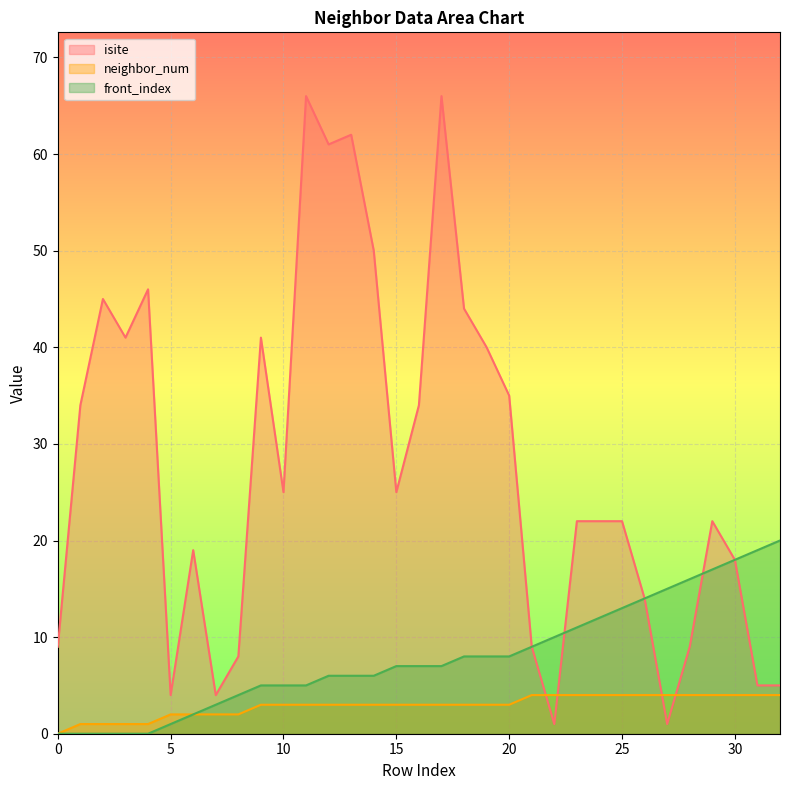

Count the number of data series in this chart.

3